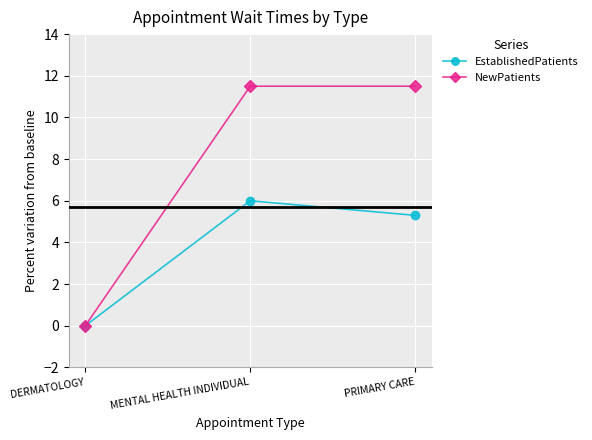

Is it true that EstablishedPatients equals 2.0 at DERMATOLOGY?

False